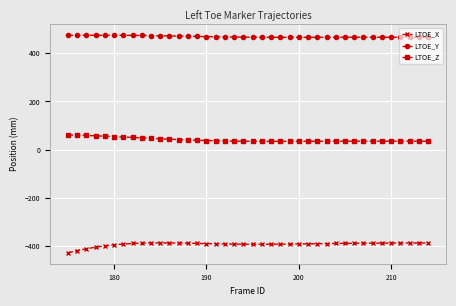

What is the lowest value of the LTOE_Y series?

465.2